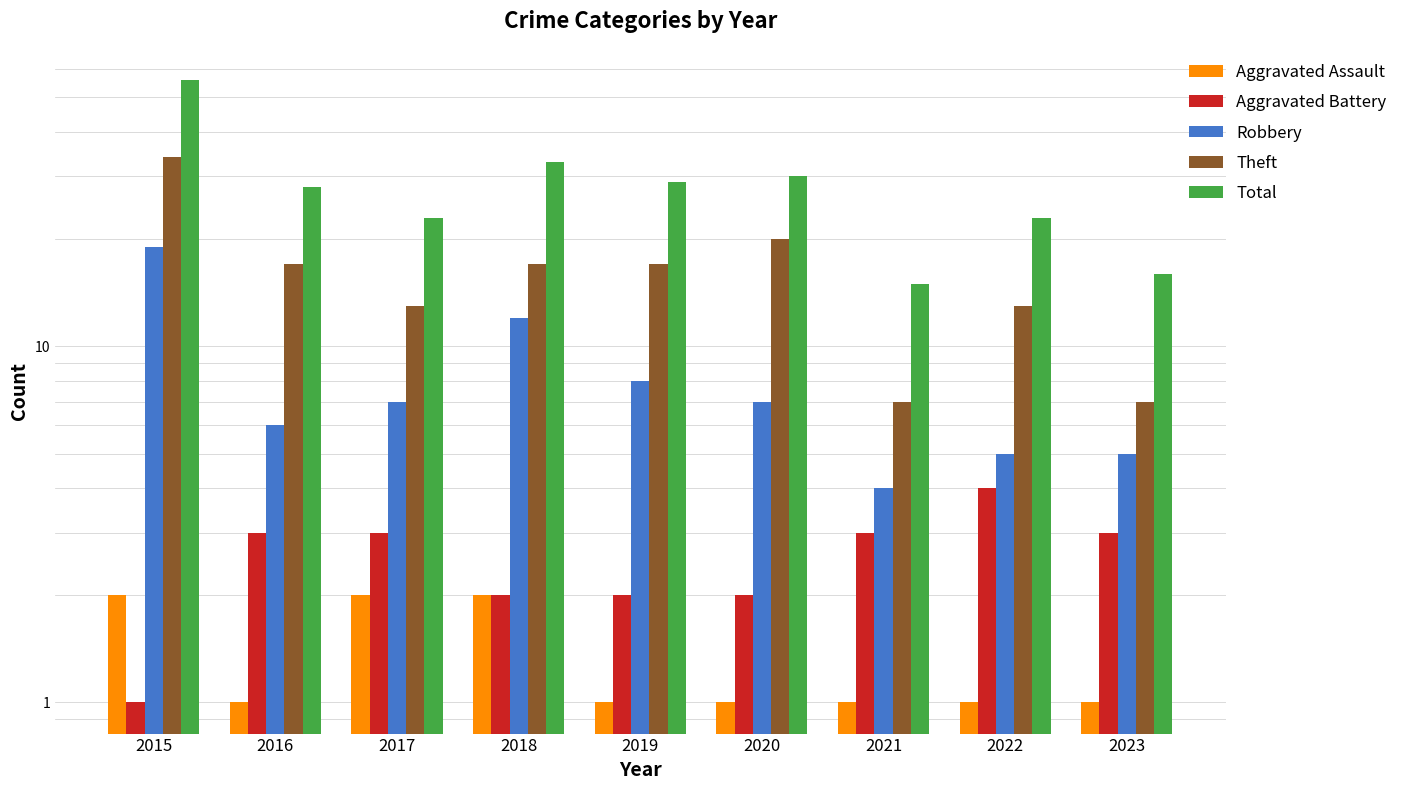

How many data points in Aggravated Battery are less than 3?

4